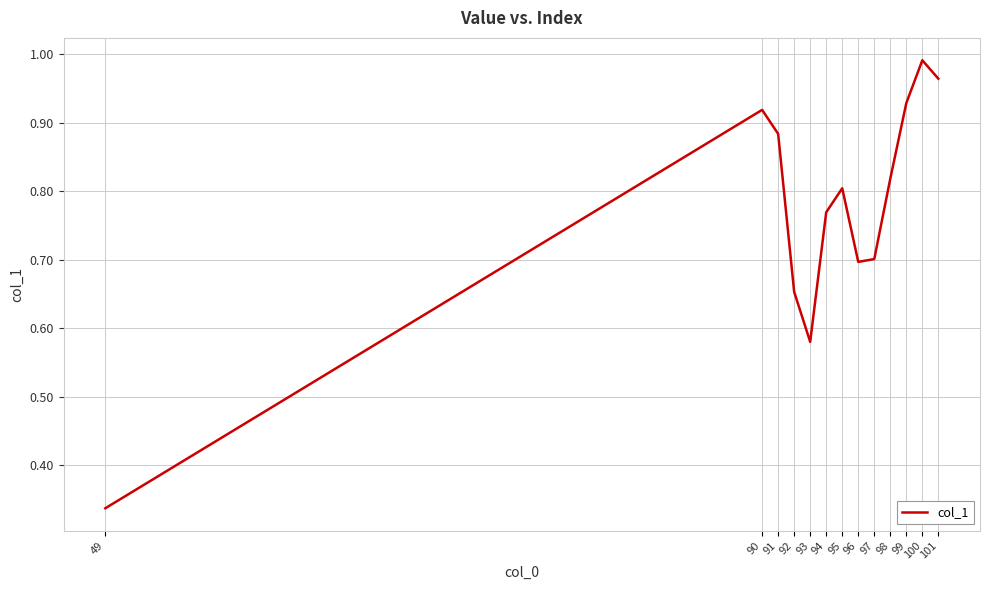

The value at 96 is 0.7. True or false?

True